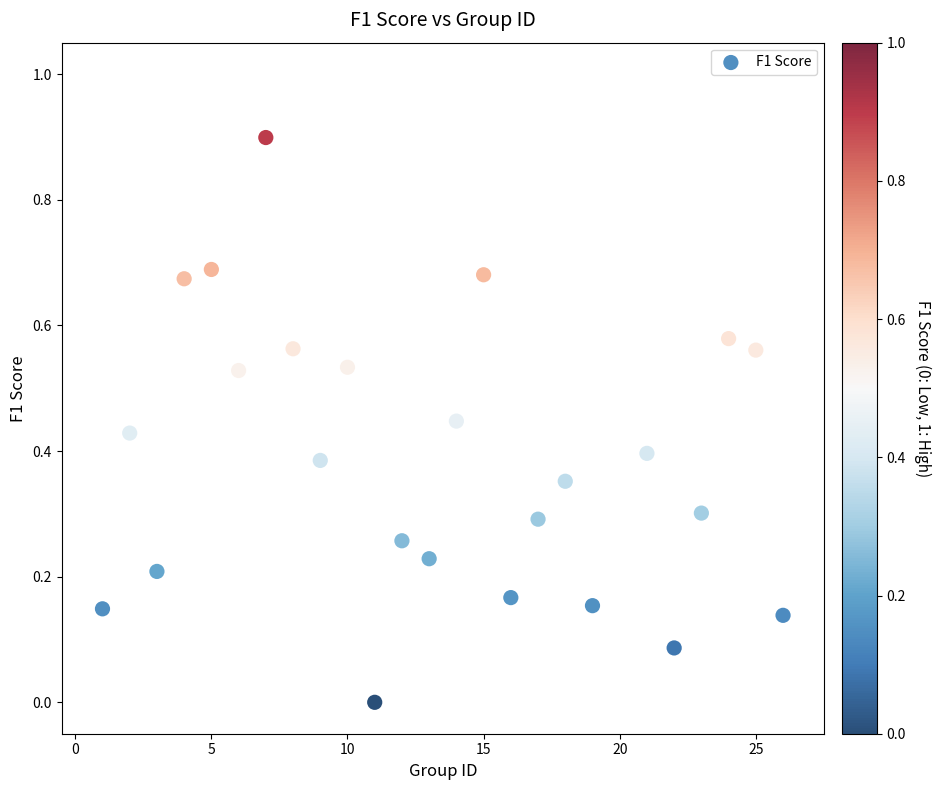

What is the range of Y values (max minus min)?

0.9